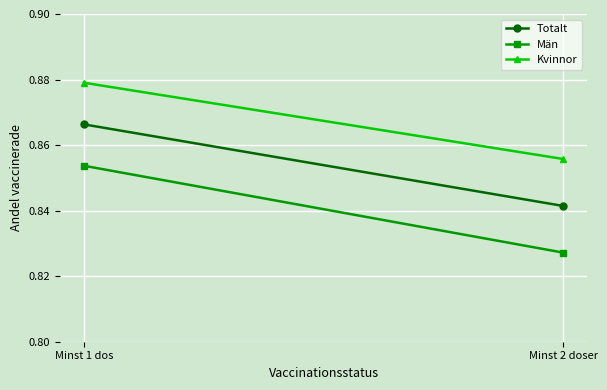

List the labels in order of Män value, smallest first.

Minst 2 doser, Minst 1 dos